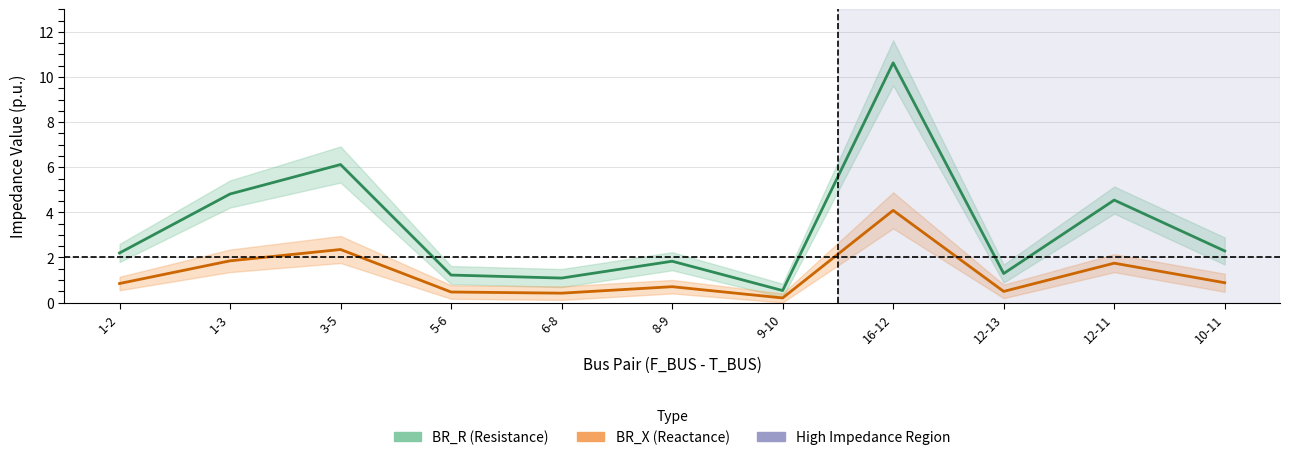

True or false: BR_R (Resistance) and BR_X (Reactance) intersect in this chart.

False